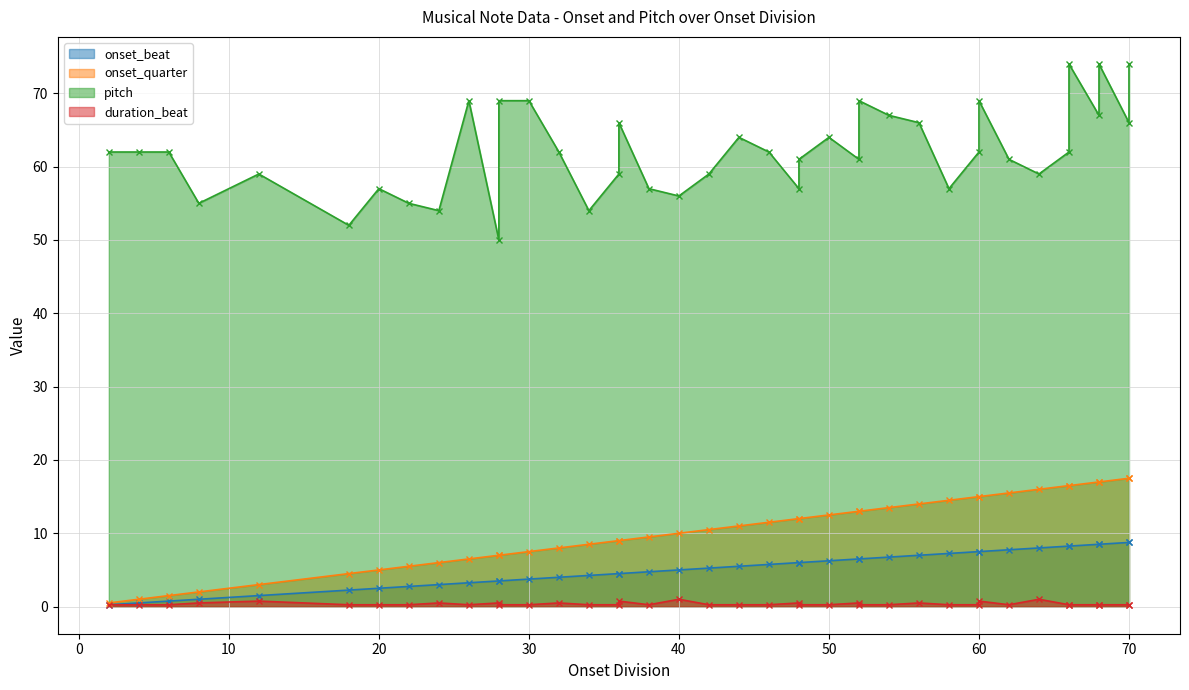

The value of onset_quarter at 62 is 15.5. True or false?

True